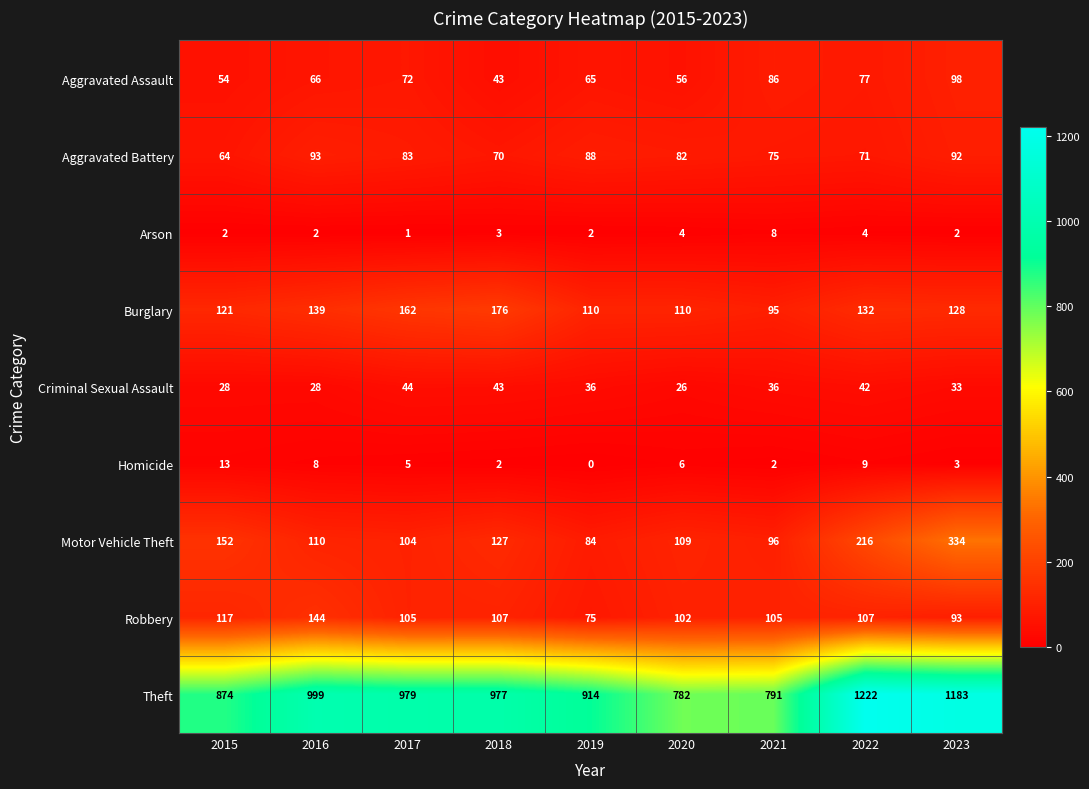

At which category is the sum across all series the highest?

2023